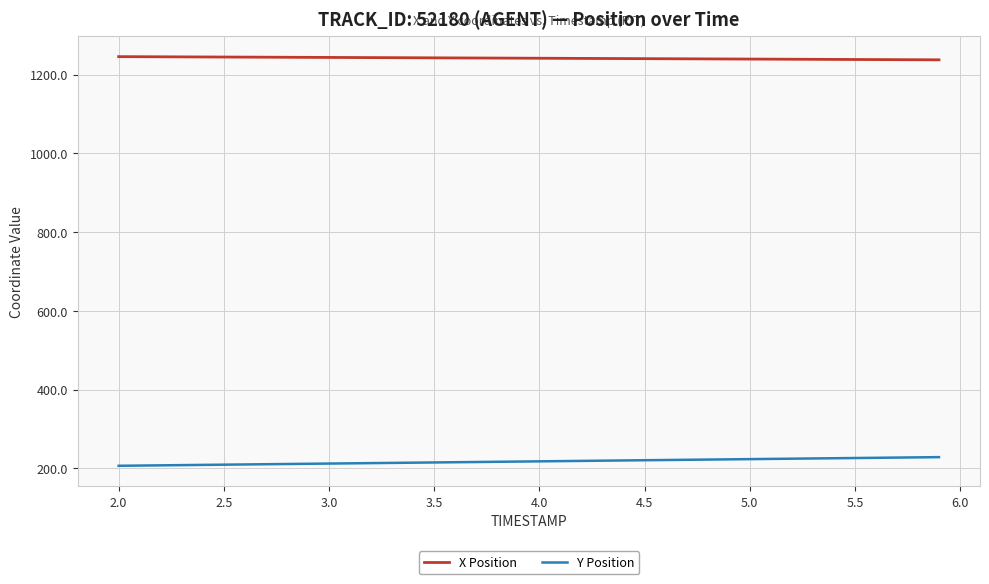

What is the maximum value shown in the chart?

1245.6